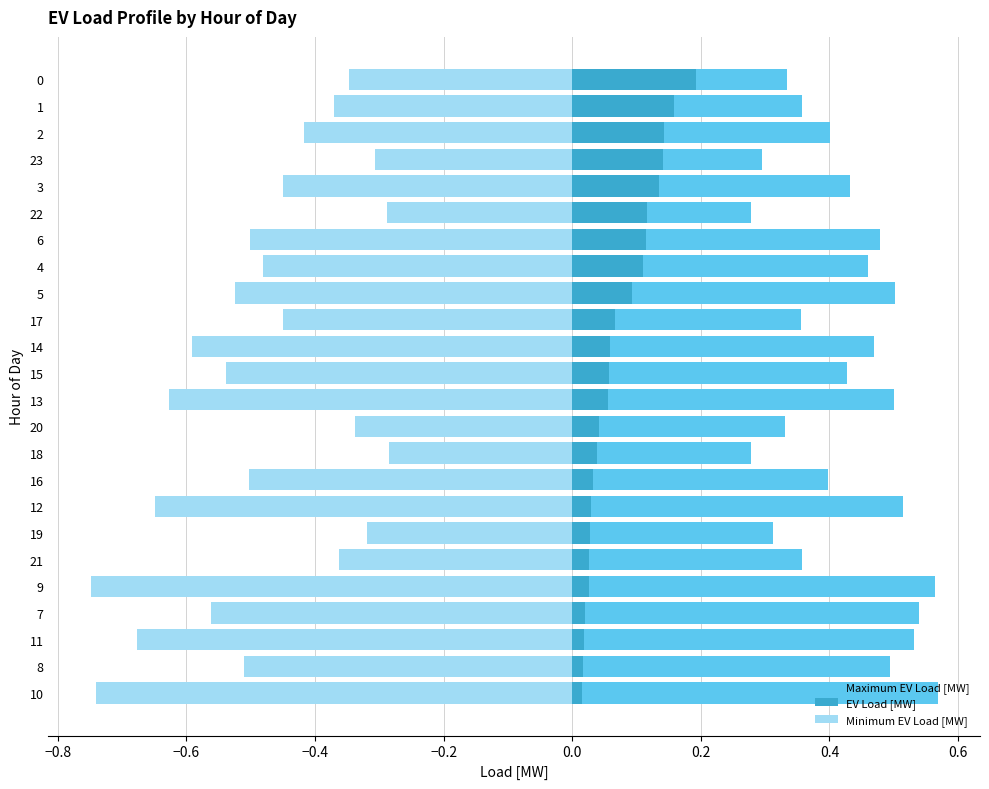

Are the bars horizontal?

Yes